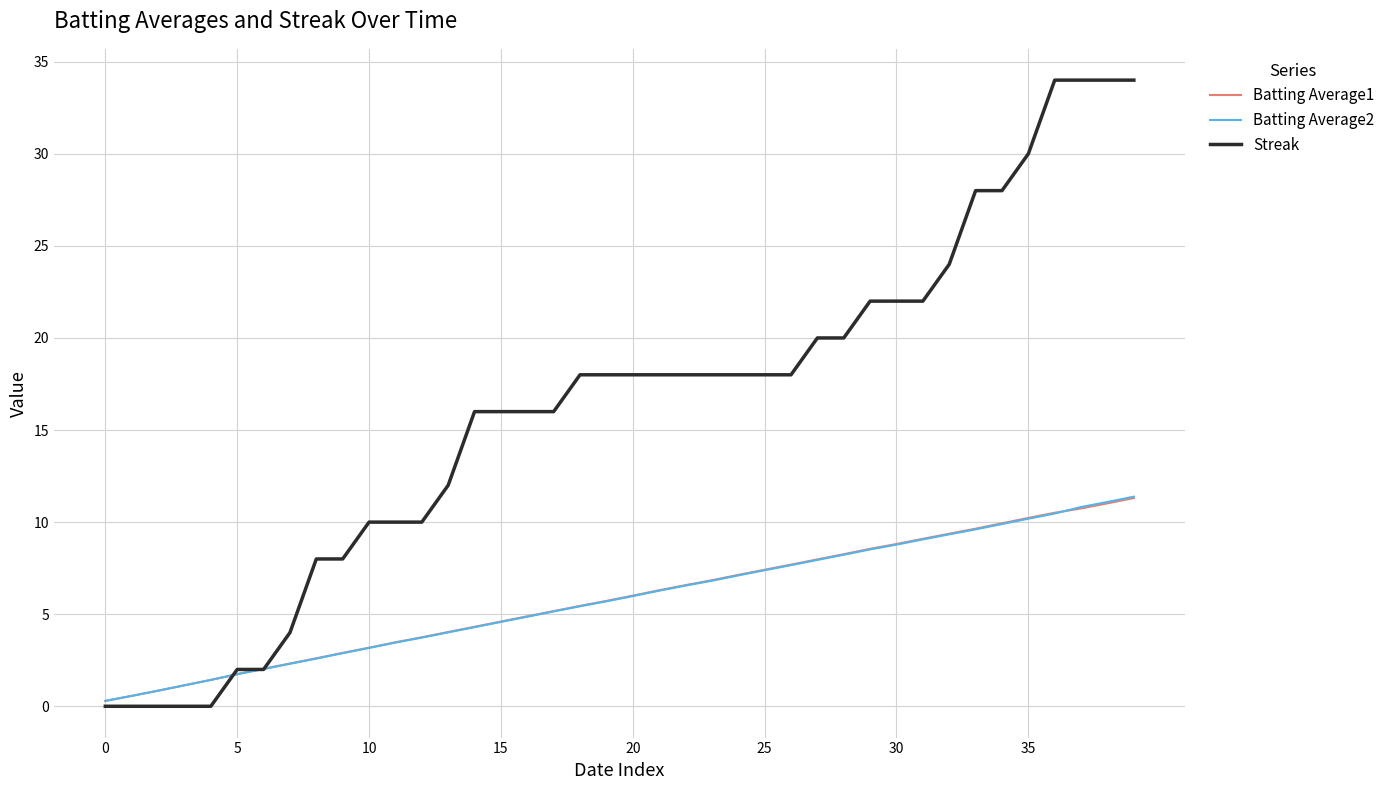

Which series has the largest total across all categories?

Streak